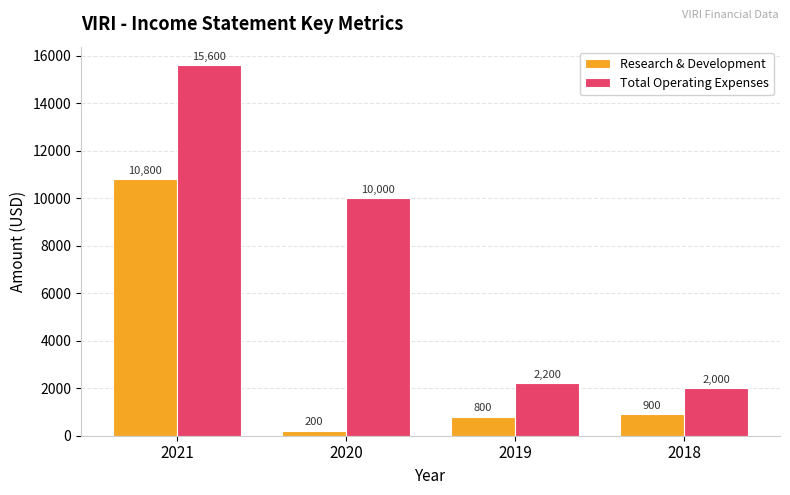

Which series has the widest spread of values?

Total Operating Expenses